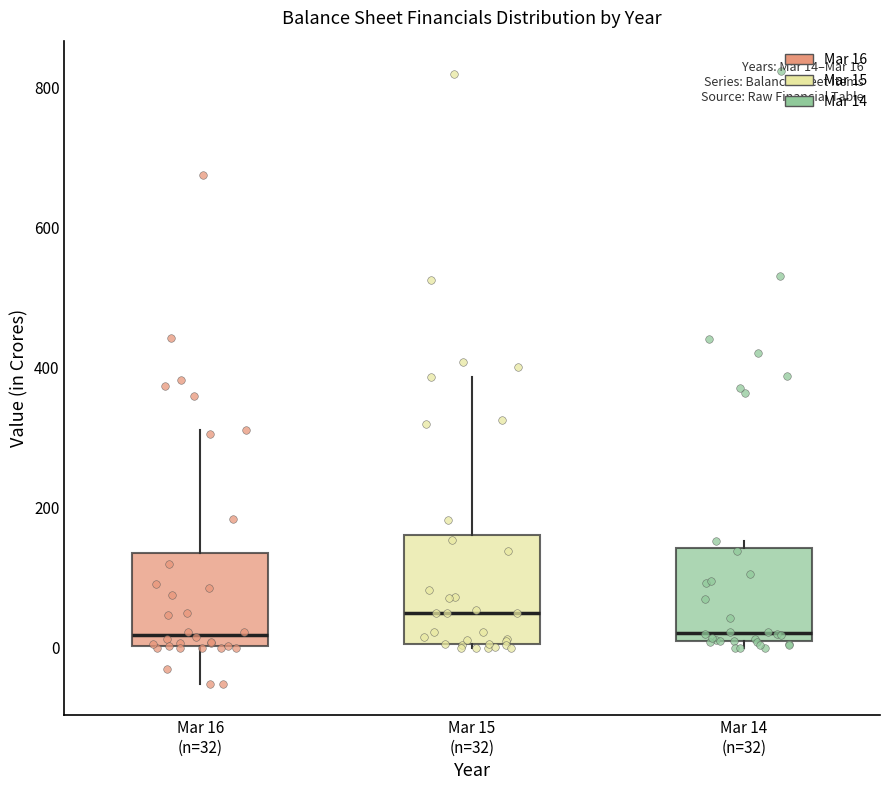

Which box's median line is the highest?

Mar 15 (n=32)